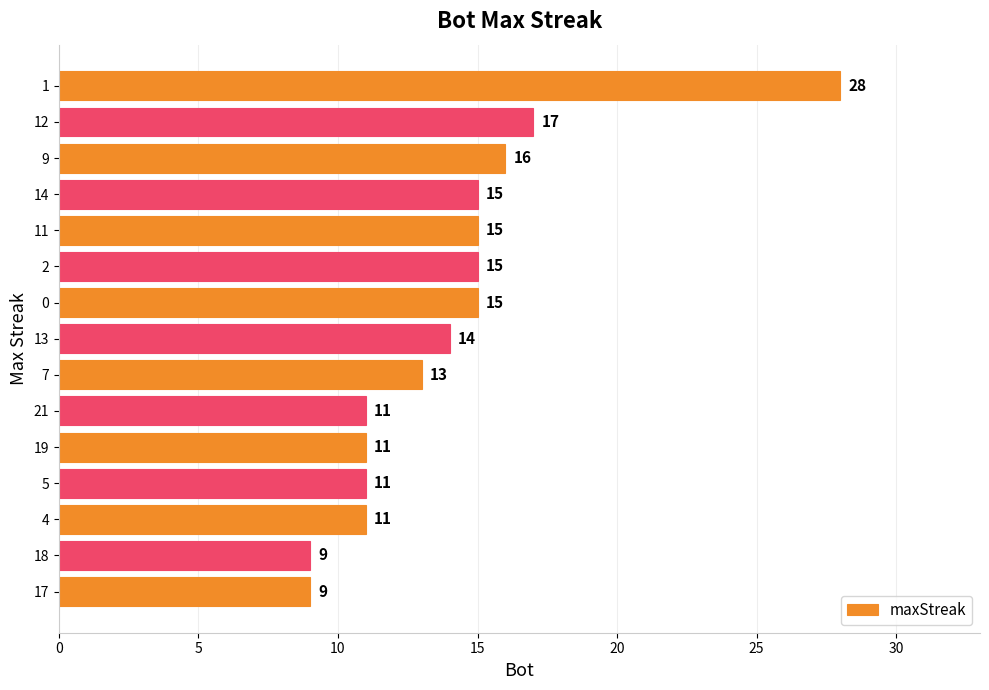

At which label is the value closest to 18?

12